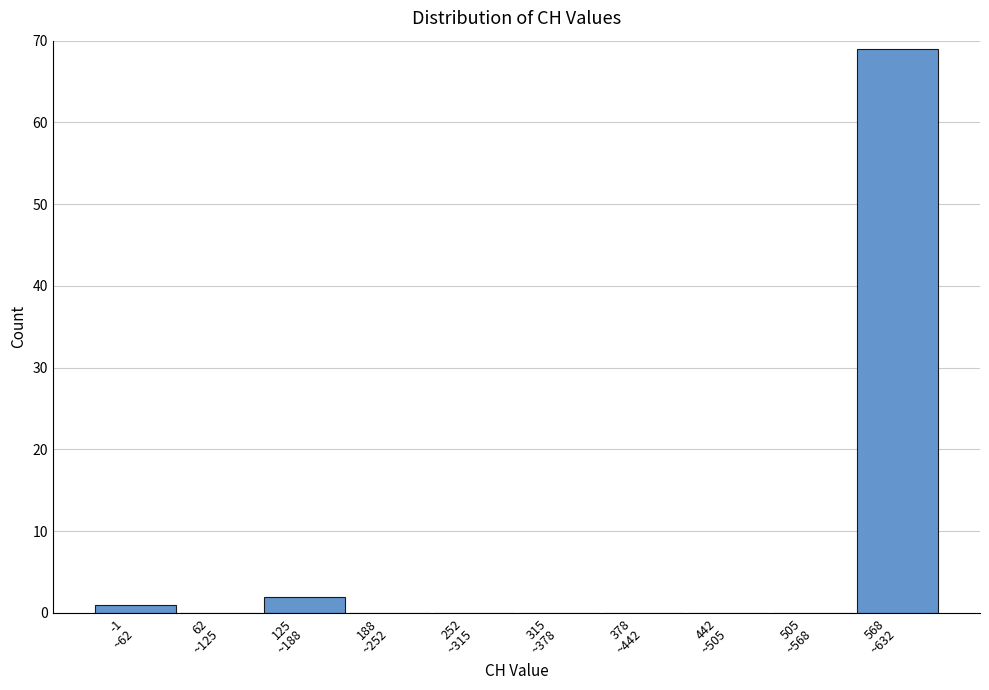

What is the sum of all values?

72